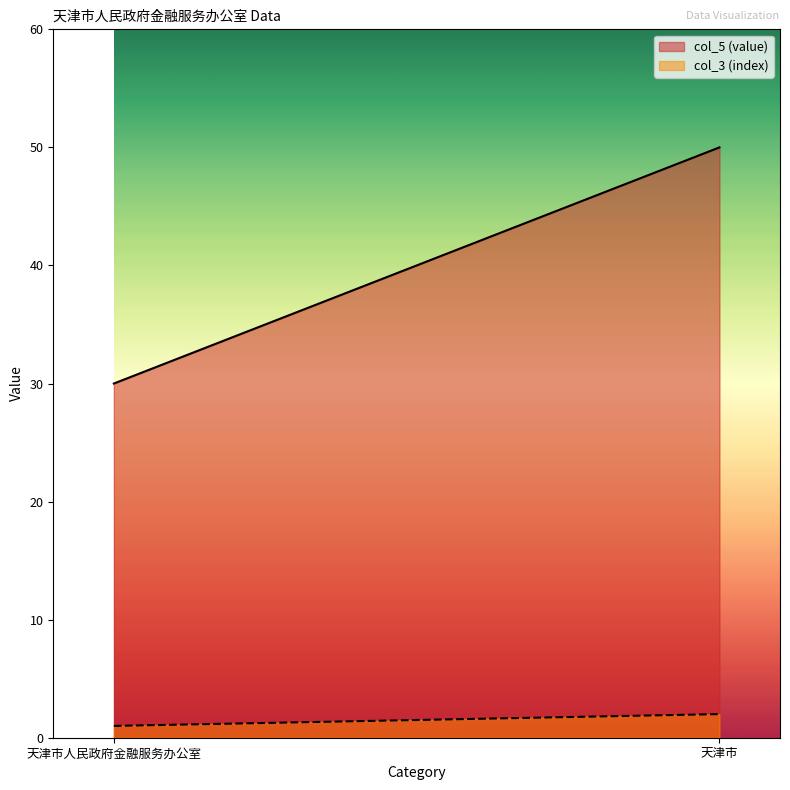

How many lines are shown in the chart?

2